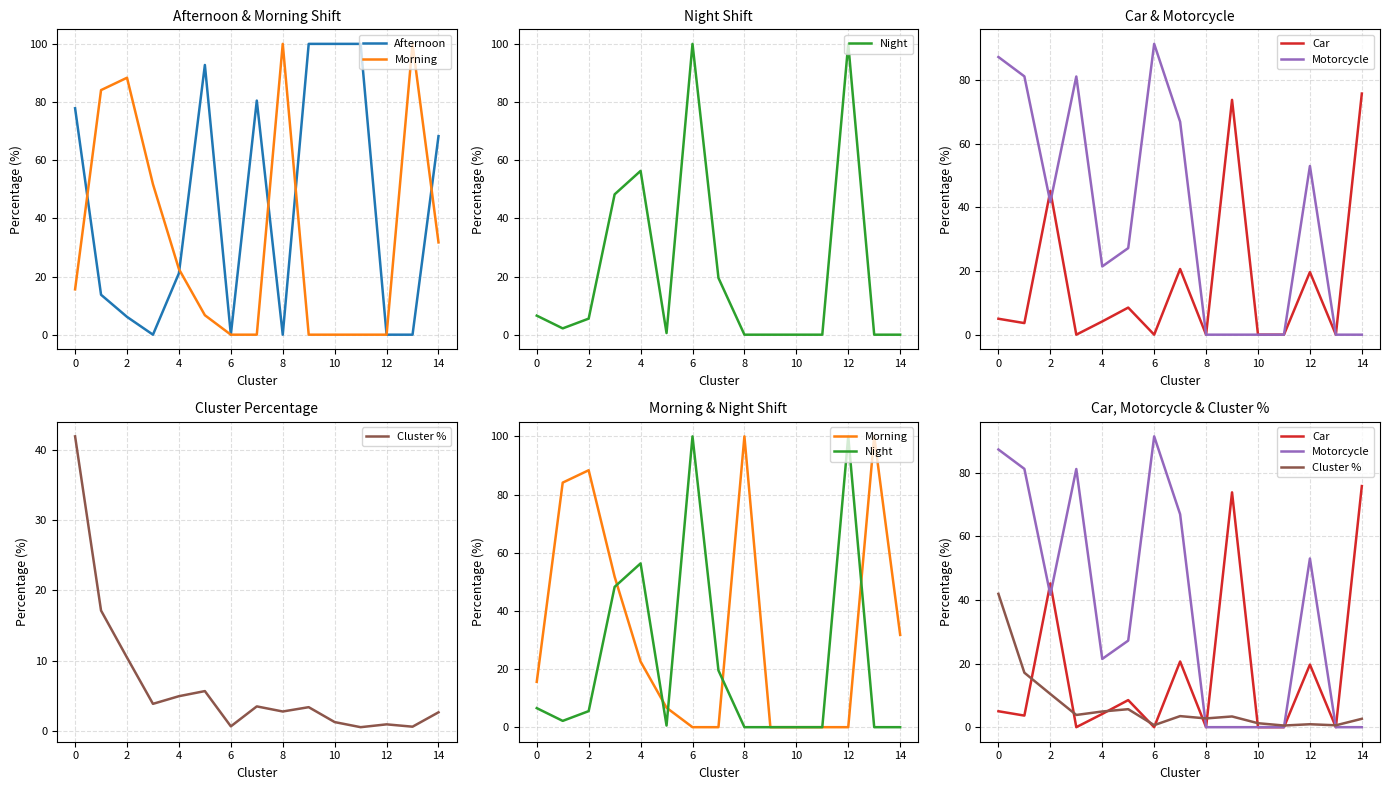

The Motorcycle series shows 0.0 at 11. True or false?

True